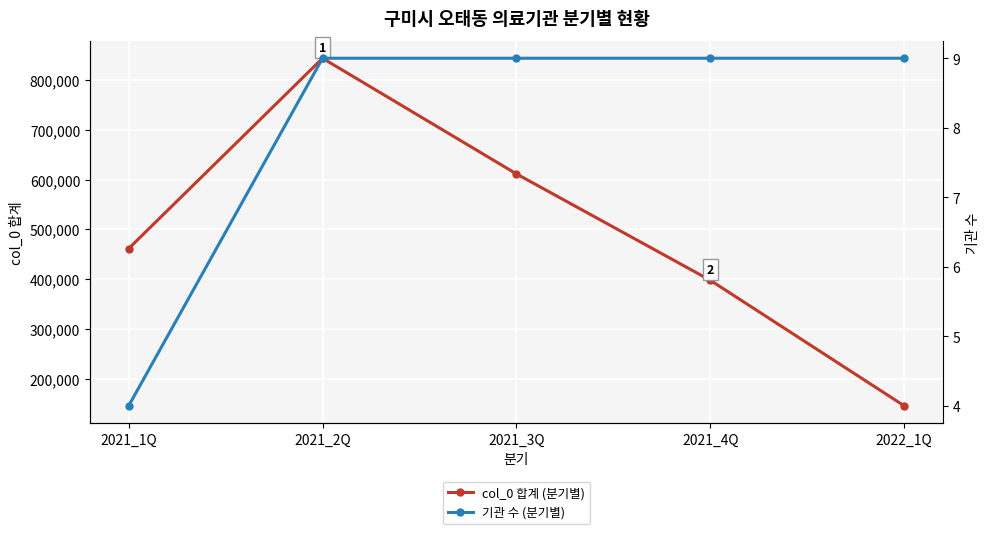

Which series changed the most between 2021_3Q and 2021_4Q?

col_0 합계 (분기별)